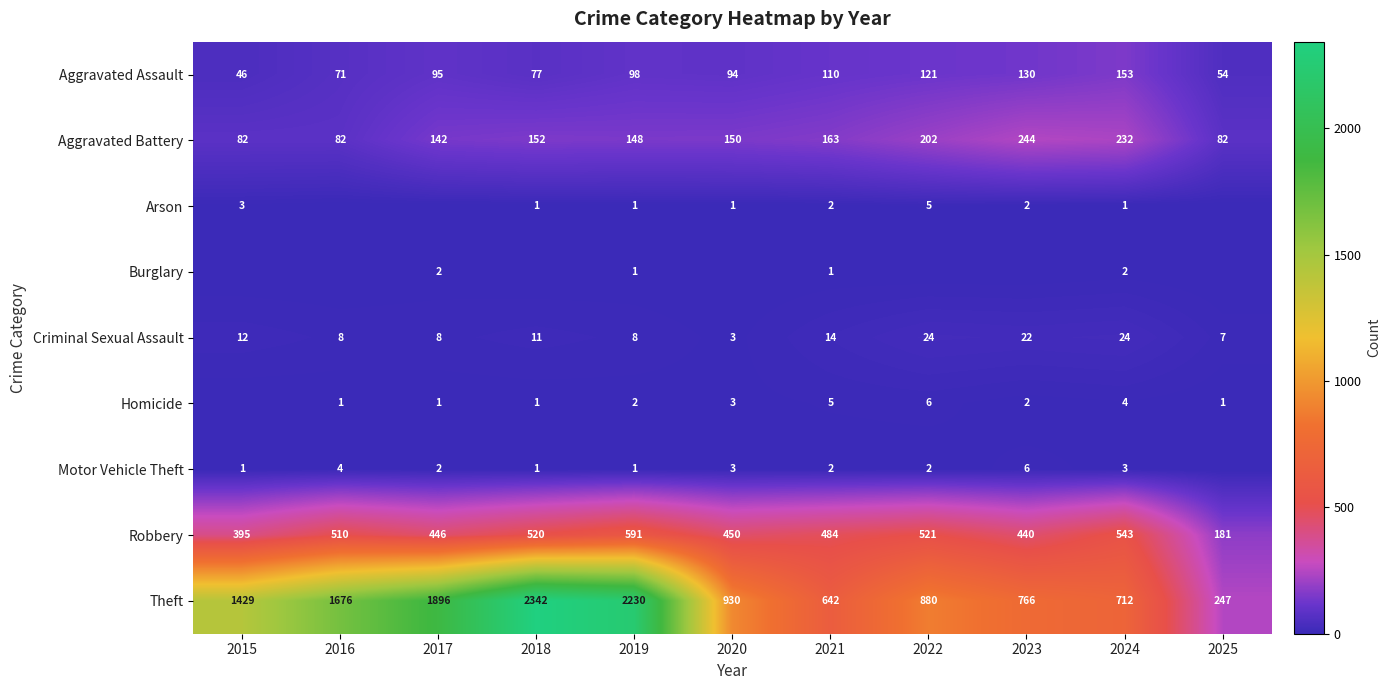

What is the difference between the maximum and minimum values in the Theft series?

2095